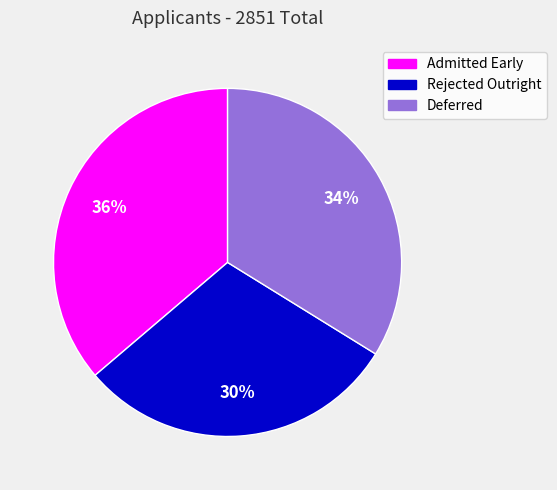

Count the number of slices in the pie.

3